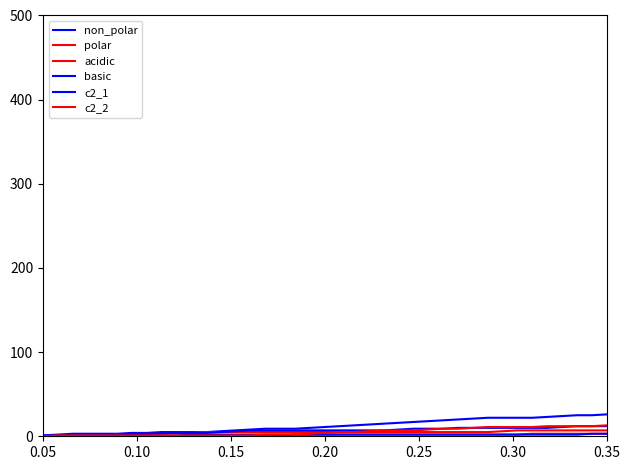

Is this an area chart (filled region under the line)?

No